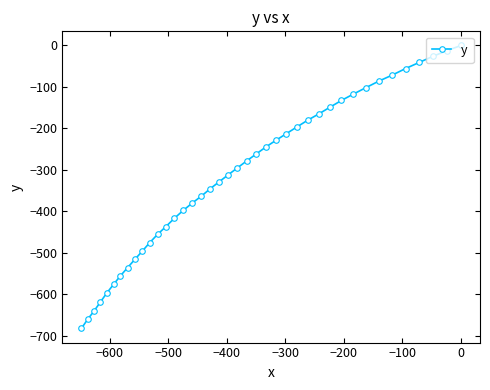

How many lines are shown in the chart?

1